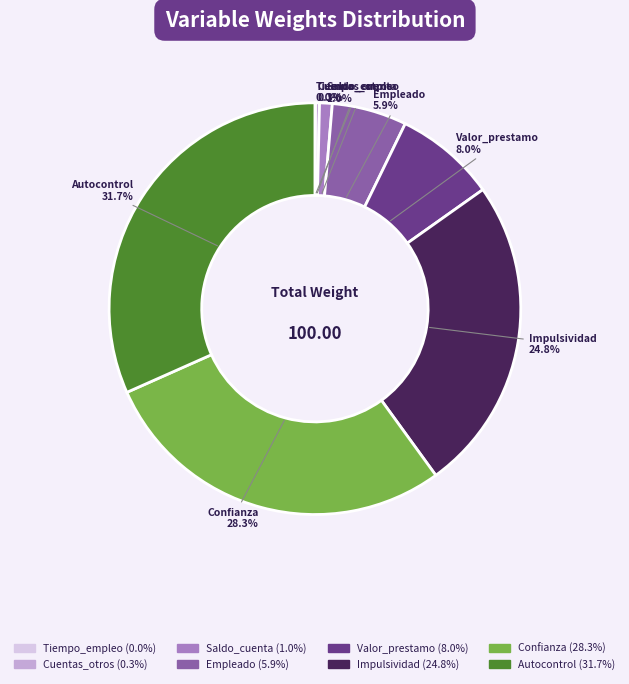

To the nearest percent, what is the difference between the Cuentas_otros and Empleado slice percentages?

6%